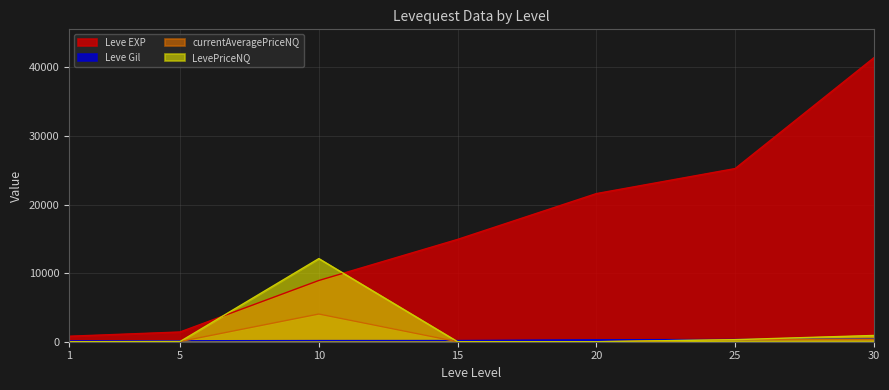

What are all the series names shown in the legend?

Leve EXP, Leve Gil, currentAveragePriceNQ, LevePriceNQ